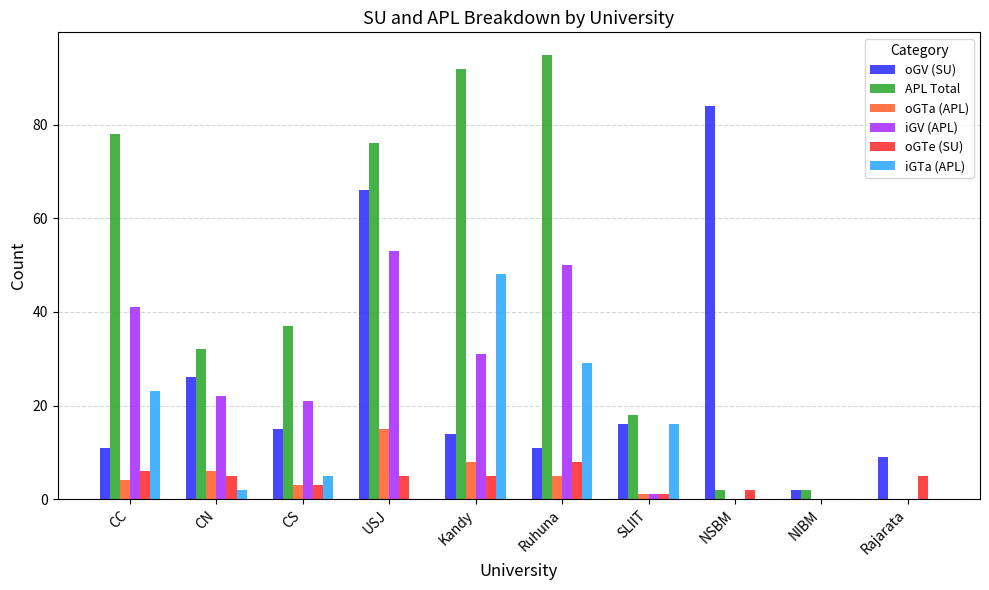

Are the bars horizontal?

No